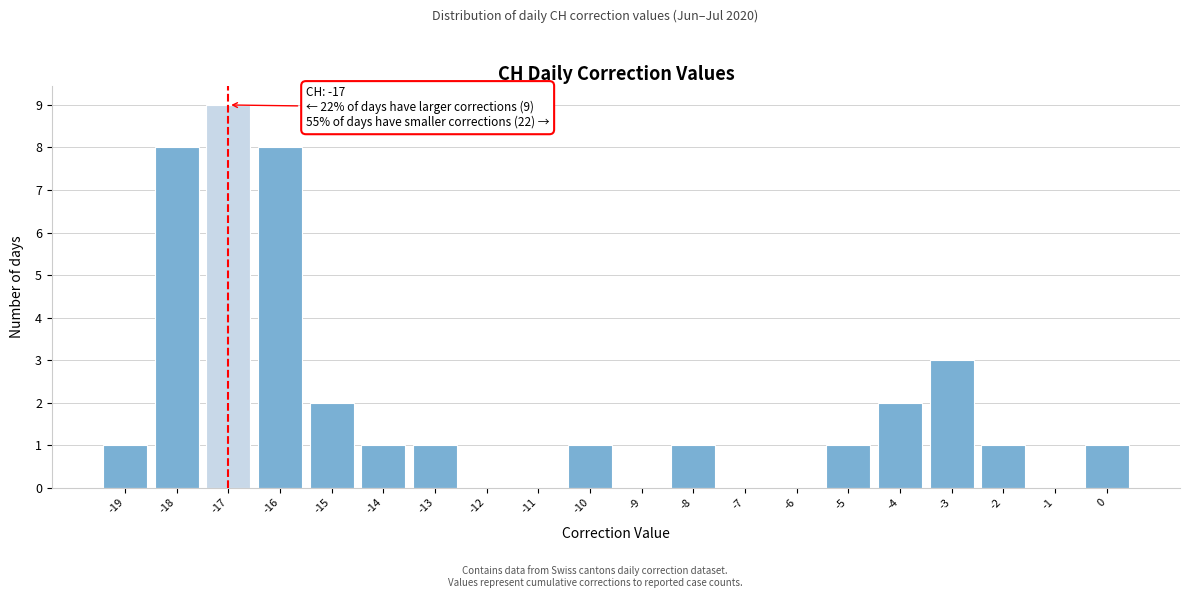

Reading left to right, transcribe all the data shown in this chart.

-19=1	-18=8	-17=9	-16=8	-15=2	-14=1	-13=1	-12=0	-11=0	-10=1	-9=0	-8=1	-7=0	-6=0	-5=1	-4=2	-3=3	-2=1	-1=0	0=1